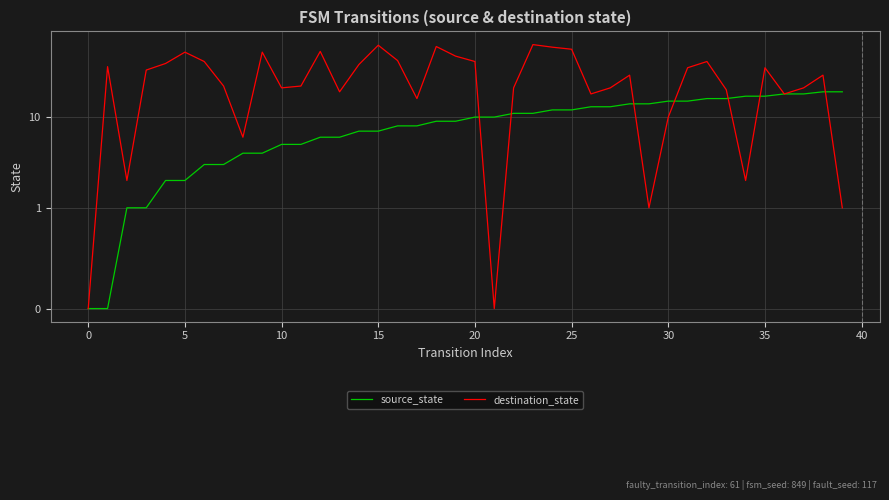

Reading left to right, what are all the values shown in this chart?

source_state: 0	0	1	1	2	2	3	3	4	4	5	5	6	6	7	7	8	8	9	9	10	10	11	11	12	12	13	13	14	14	15	15	16	16	17	17	18	18	19	19
destination_state: 0	36	2	33	39	52	41	22	6	52	21	22	53	19	38	62	42	16	60	47	41	0	21	63	59	56	18	21	29	1	10	35	41	20	2	35	18	21	29	1